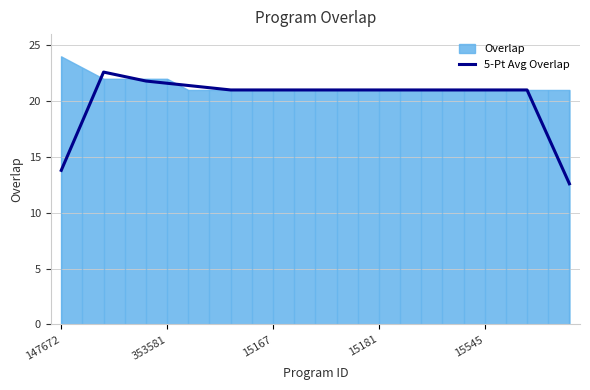

What is the smallest value displayed?

12.6